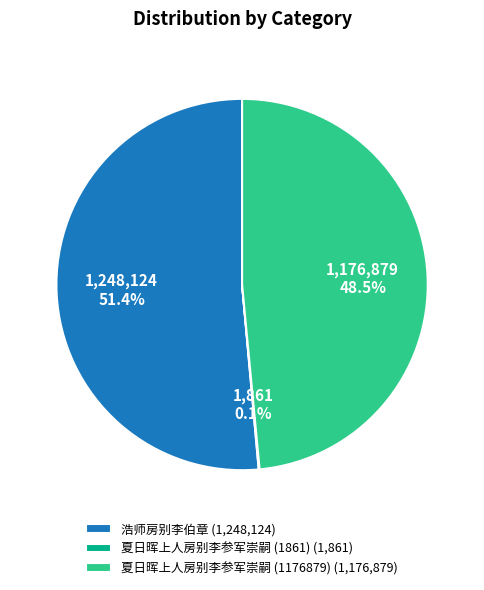

What portion of the pie excludes 浩师房别李伯章 (1,248,124)?

48.6%